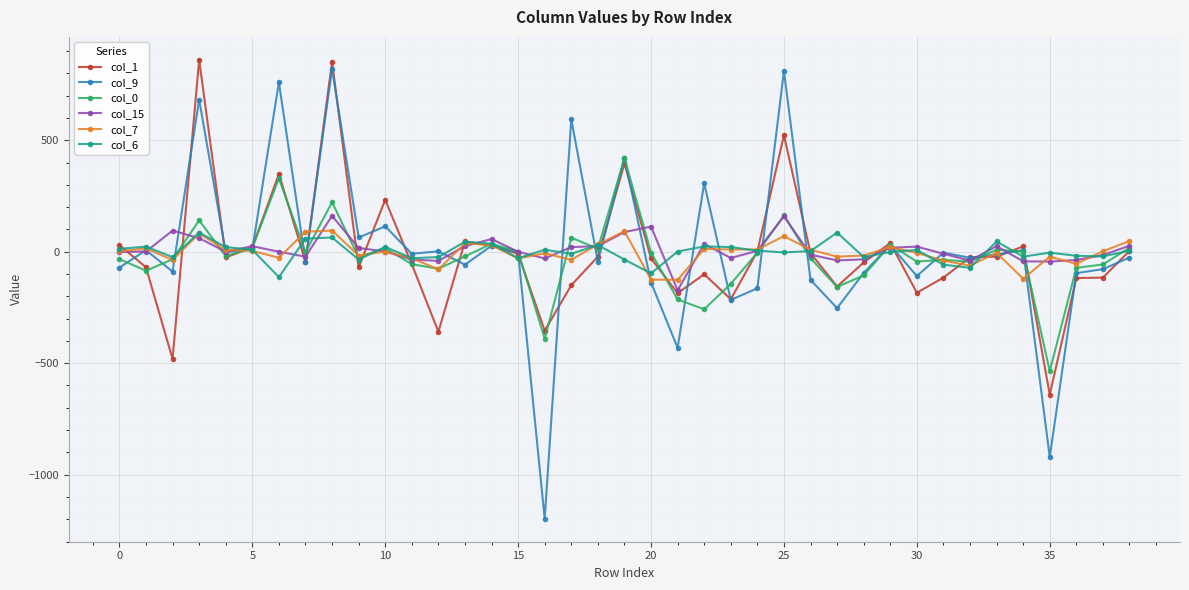

What is the minimum value shown in the chart?

-1198